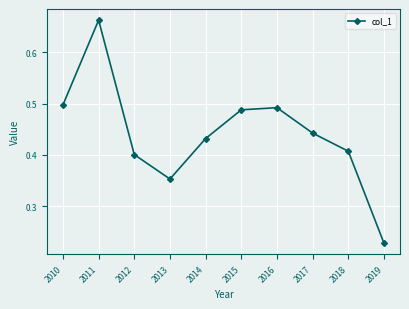

The chart shows a value of 0.4 at 2017. True or false?

True